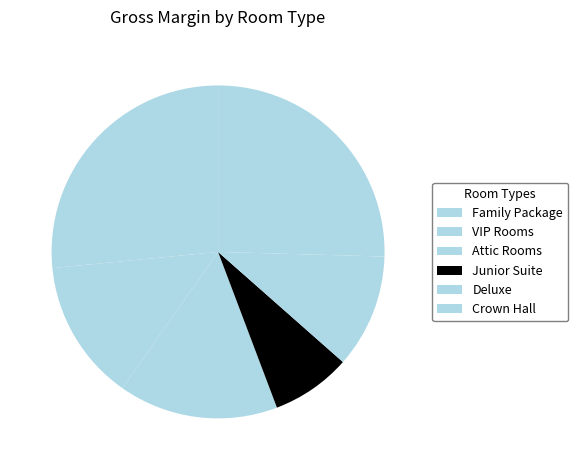

What is the smallest slice in the pie chart?

Junior Suite